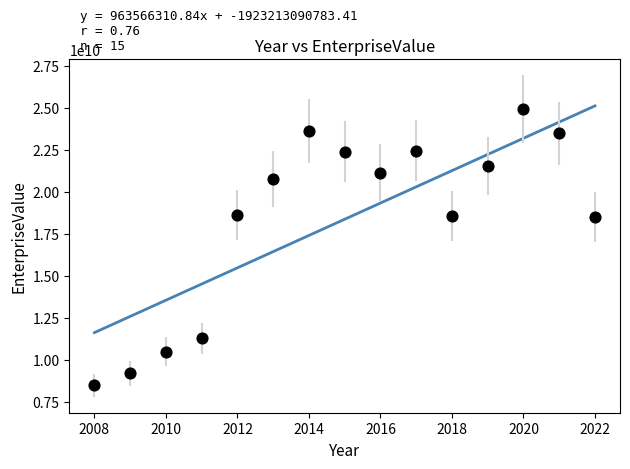

What is the range of Y values (max minus min)?

16436657662.6